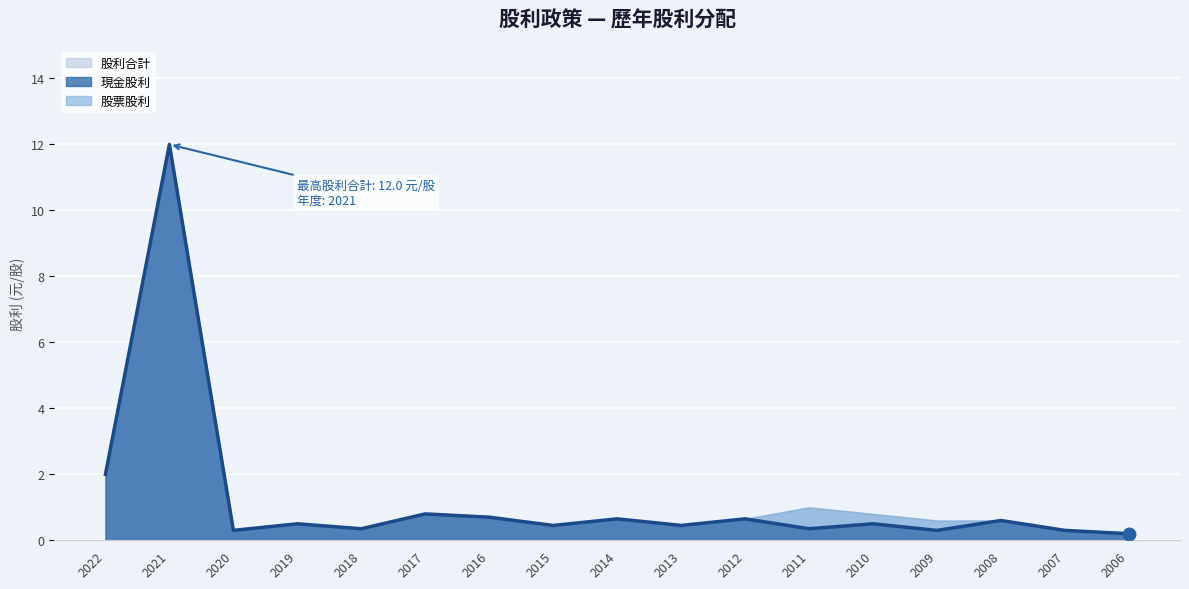

At which category does 股票股利 reach its first local peak?

2011